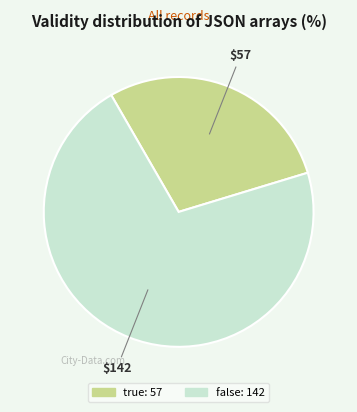

What is the smallest slice in the pie chart?

true